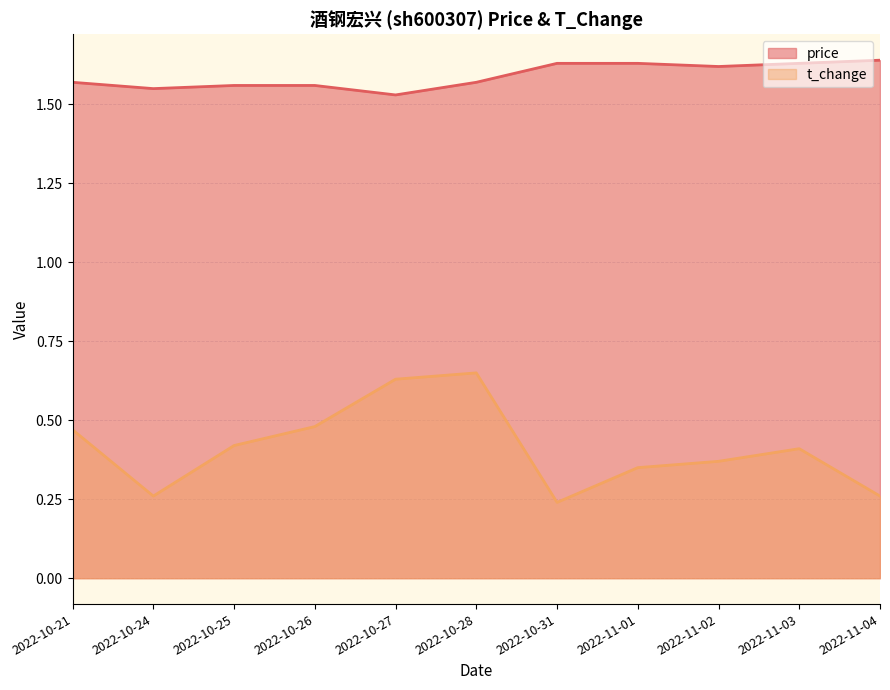

Reading right to left, transcribe all the data shown in this chart.

price: 1.6	1.6	1.6	1.6	1.6	1.6	1.5	1.6	1.6	1.6	1.6
t_change: 0.3	0.4	0.4	0.3	0.2	0.7	0.6	0.5	0.4	0.3	0.5